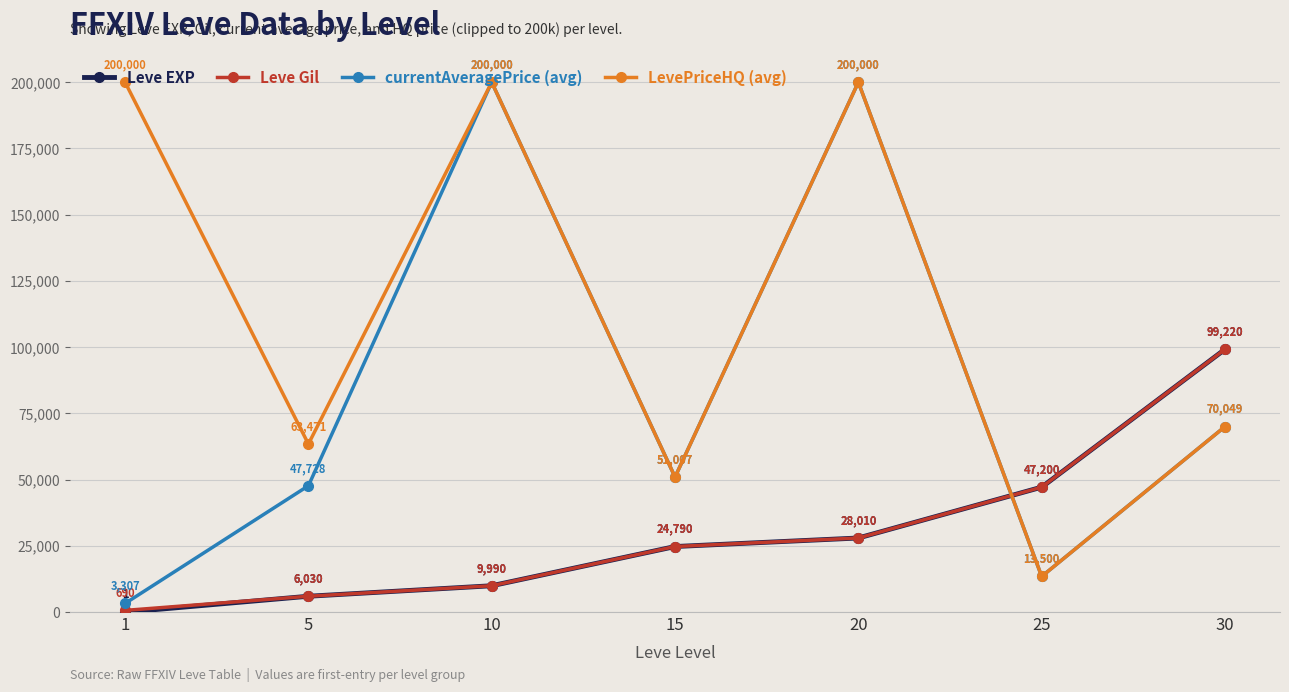

True or false: LevePriceHQ (avg) and Leve EXP cross at least once.

True